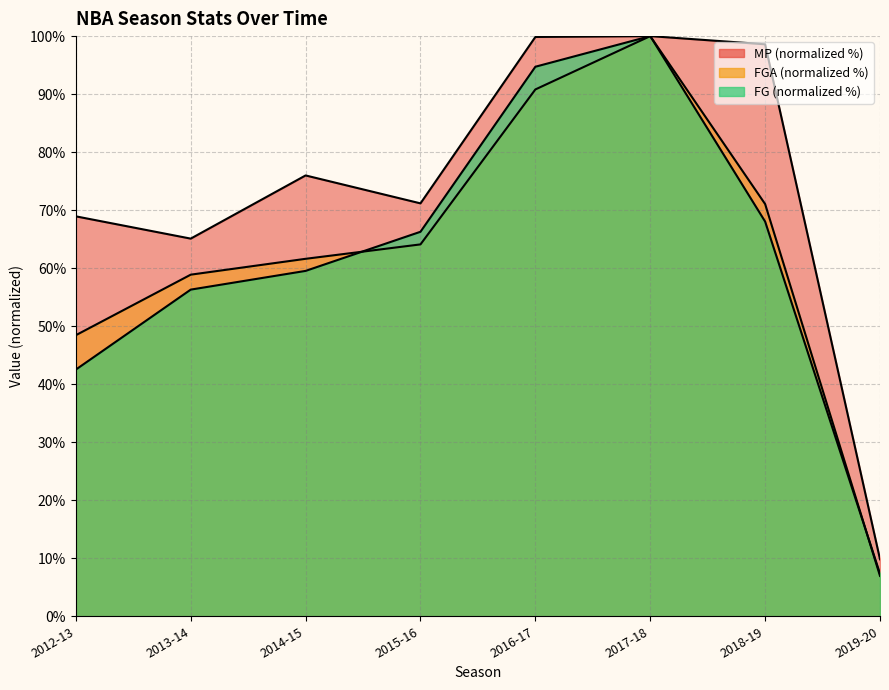

Count the number of categories in the chart.

8